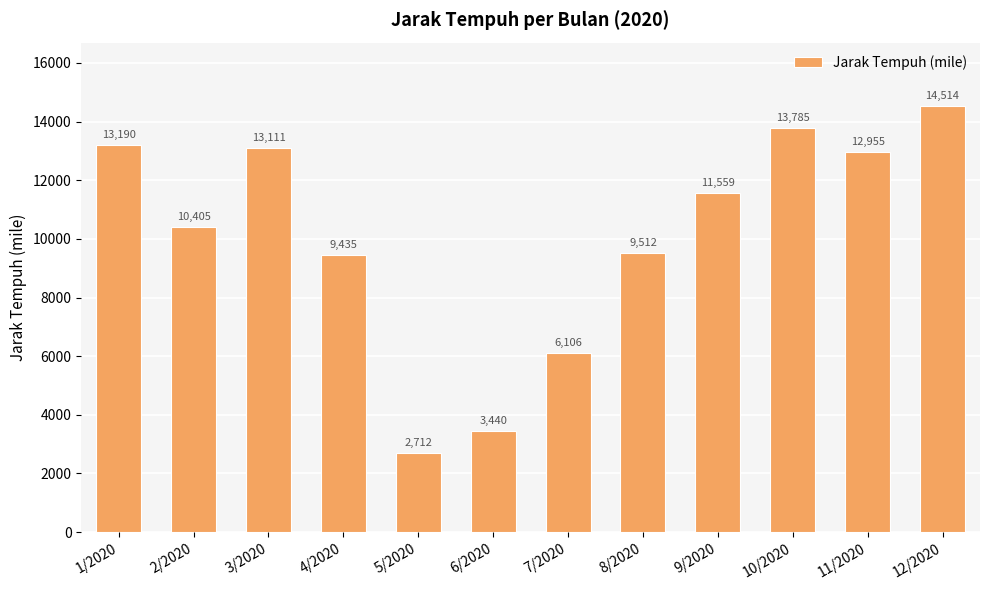

How many data points does each series have?

12